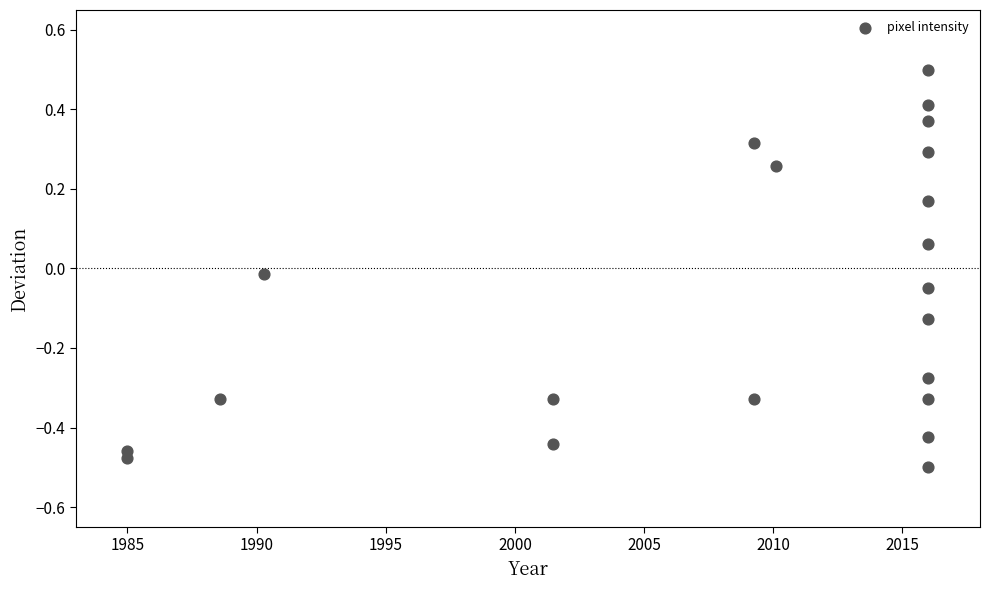

What is the range of X values (max minus min)?

31.0